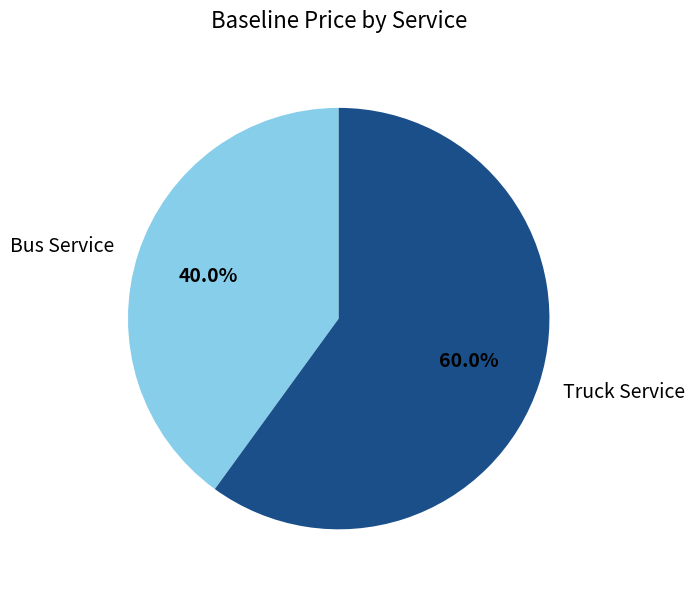

Combined, do Truck Service and Bus Service account for over 50%?

Yes